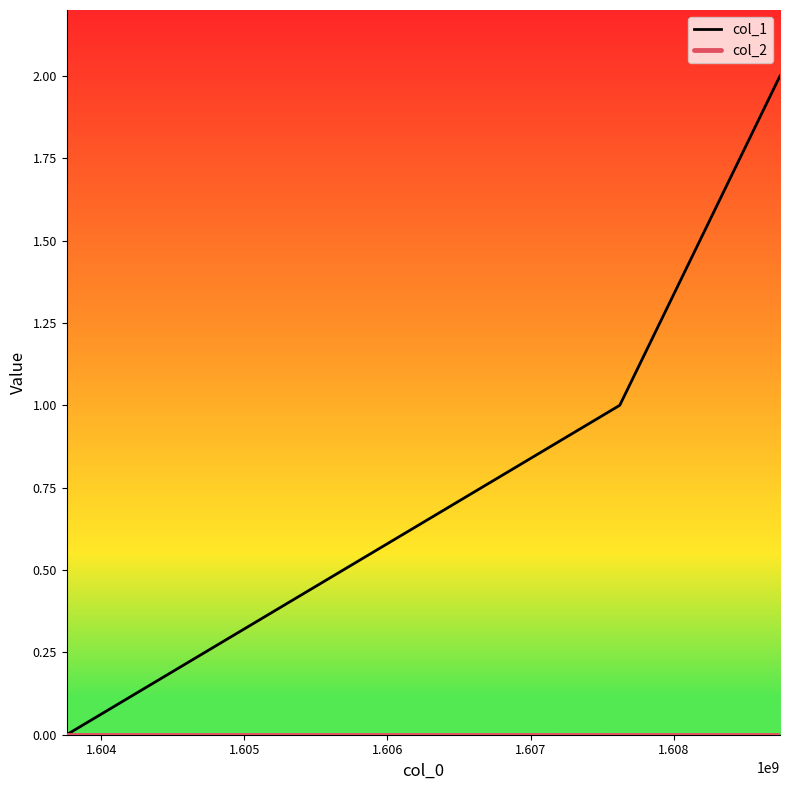

Count the number of data series in this chart.

2